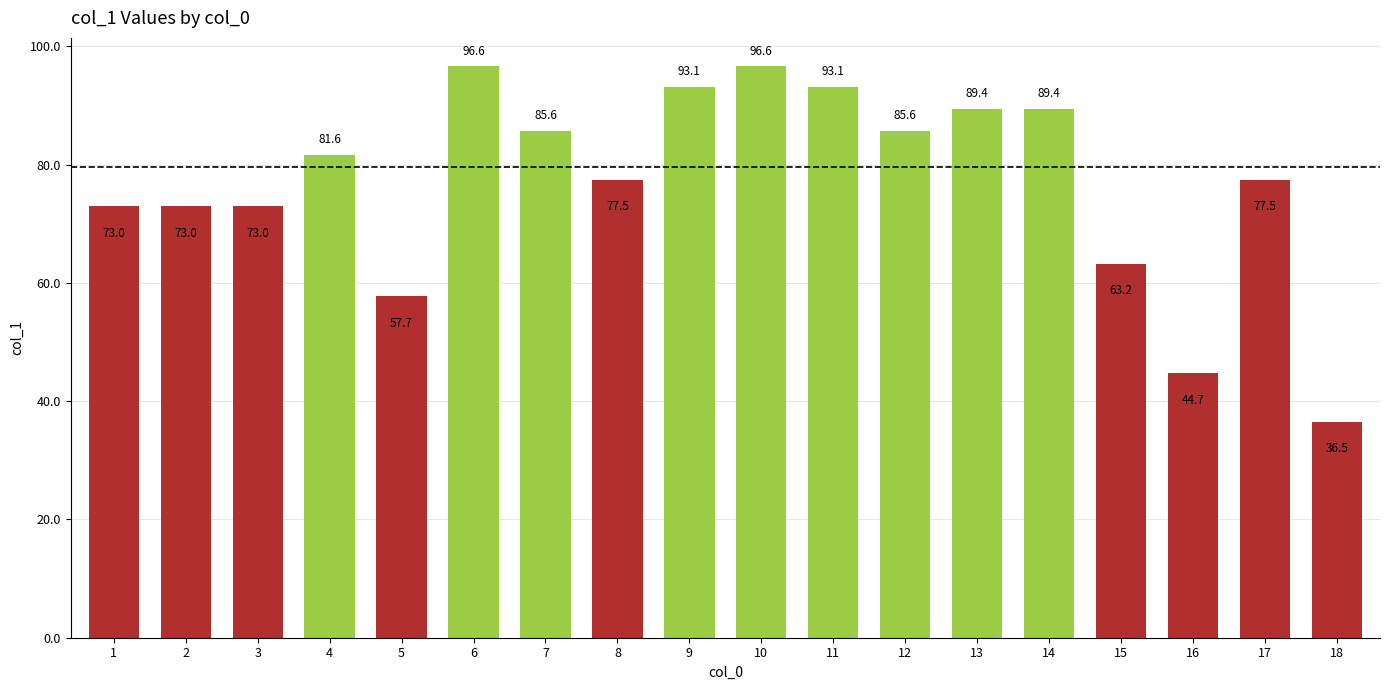

The value at 12 is 52.0. True or false?

False